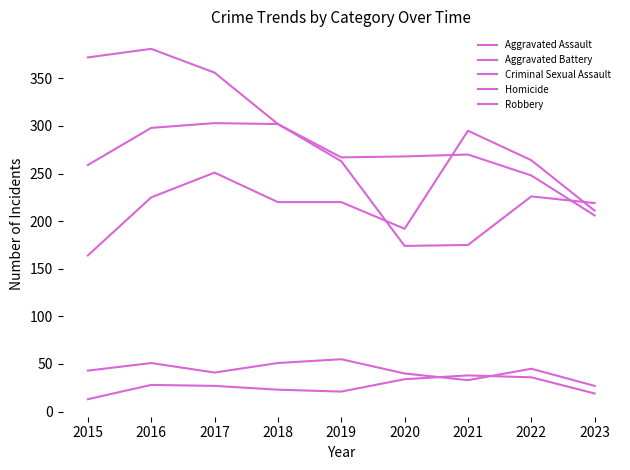

True or false: Aggravated Battery has more than 1 interior local peaks.

True